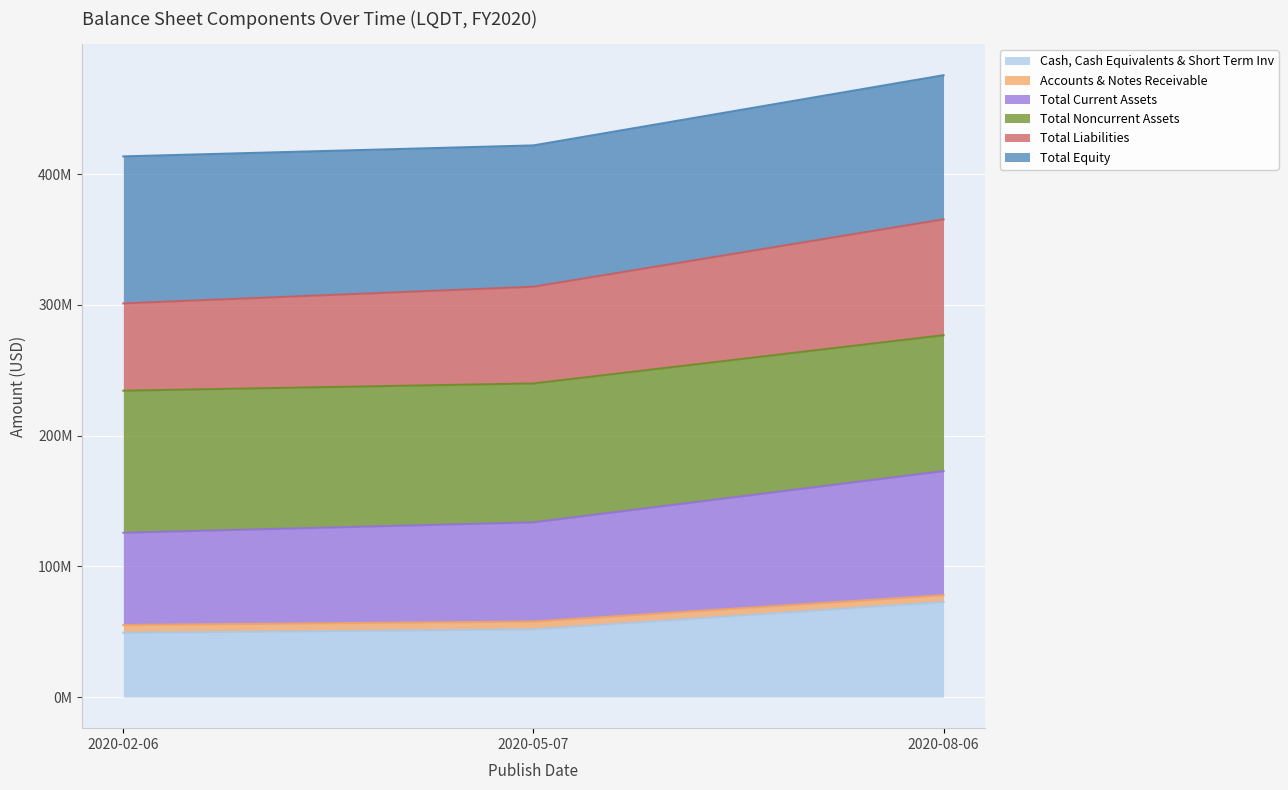

At which label does Accounts & Notes Receivable reach its minimum?

2020-02-06